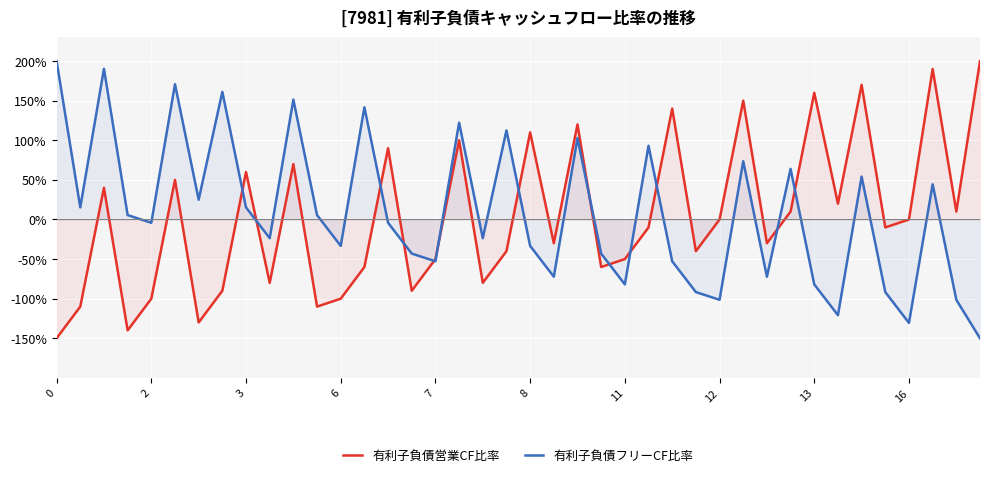

How many series are shown in this chart?

2